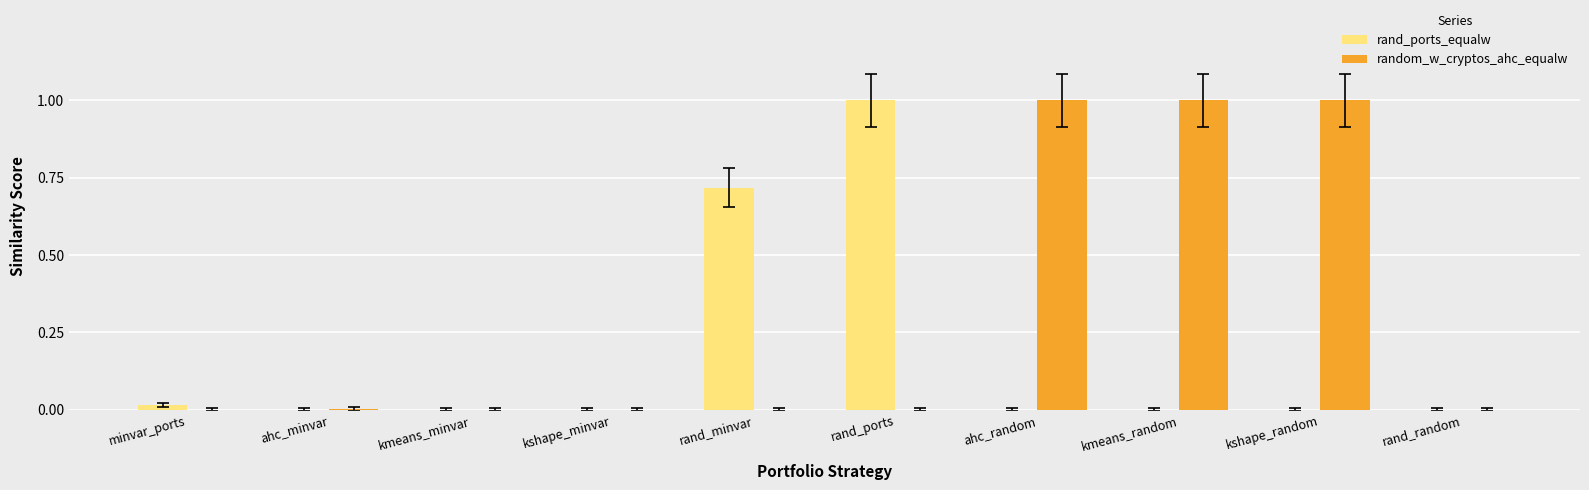

What is the highest value of the random_w_cryptos_ahc_equalw series?

1.0